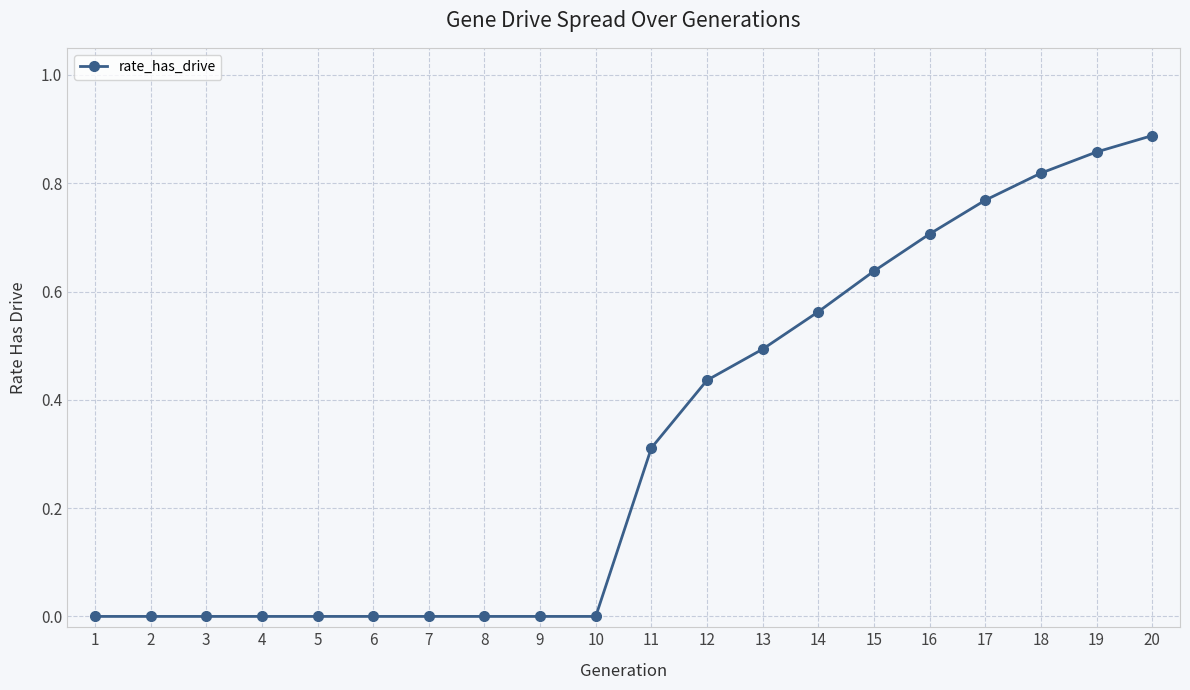

Which label corresponds to the largest value in the chart?

20